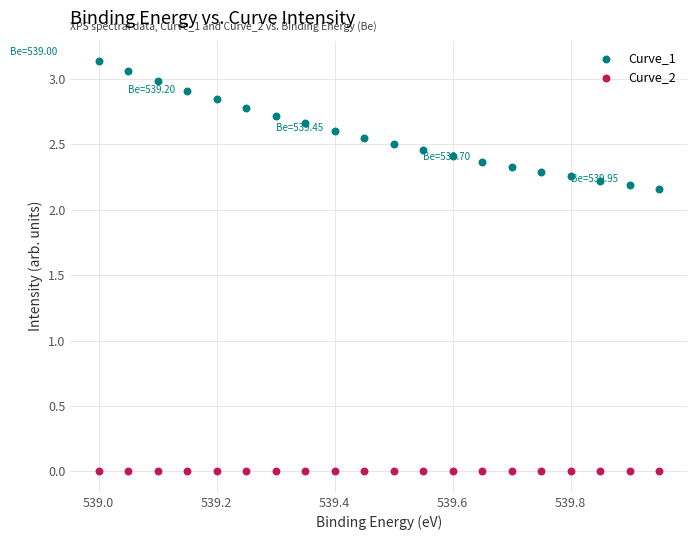

Which series reaches the minimum Y coordinate?

Curve_2